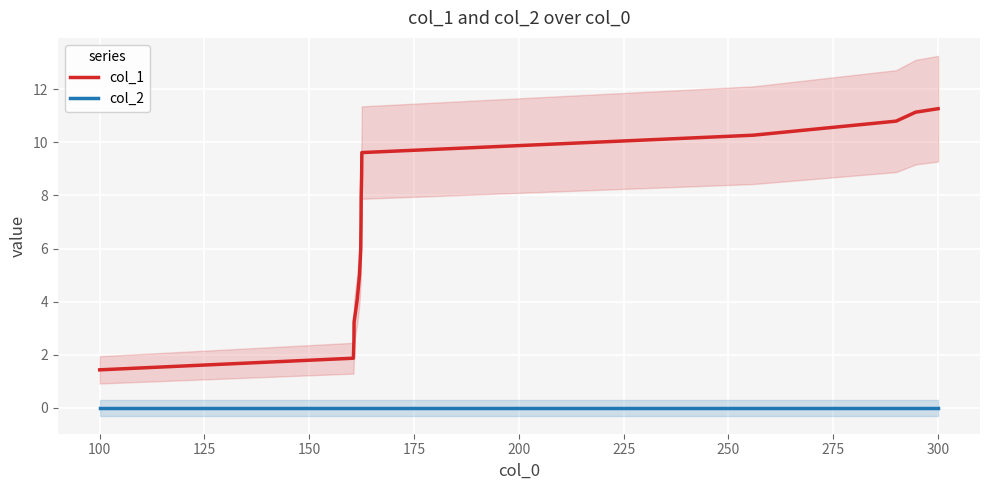

True or false: col_1 and col_2 cross at least once.

False